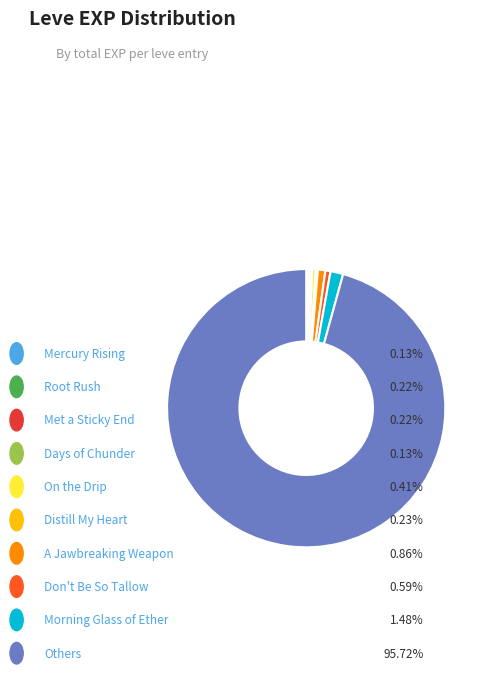

Does any single category account for the majority?

Yes